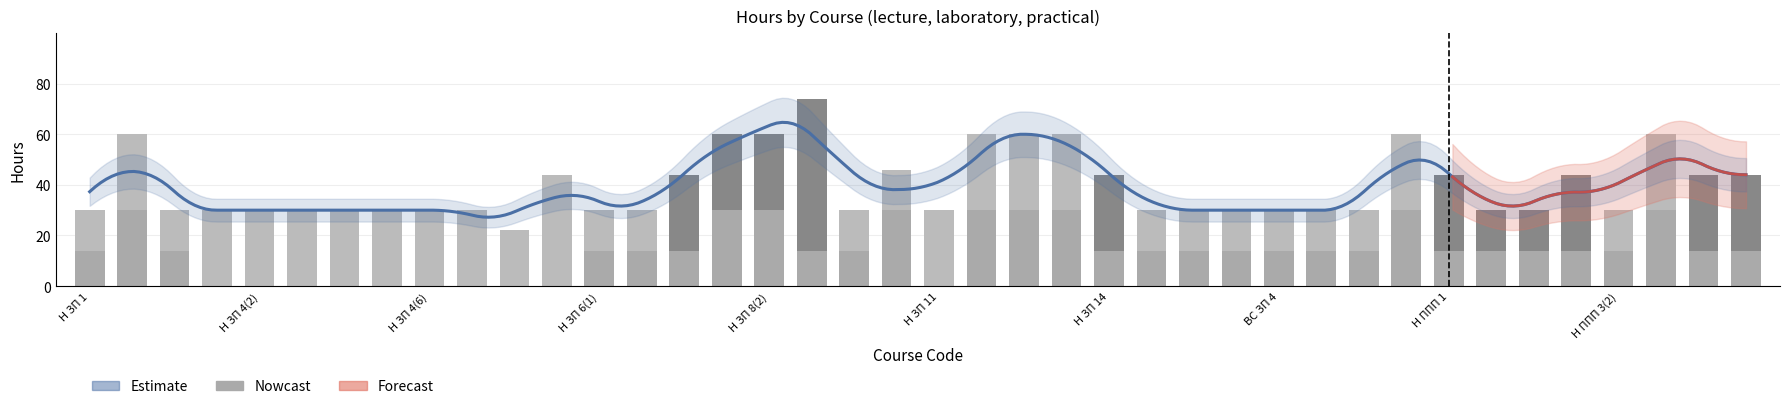

Where does the lecture series first go above 14?

Н ЗП 2